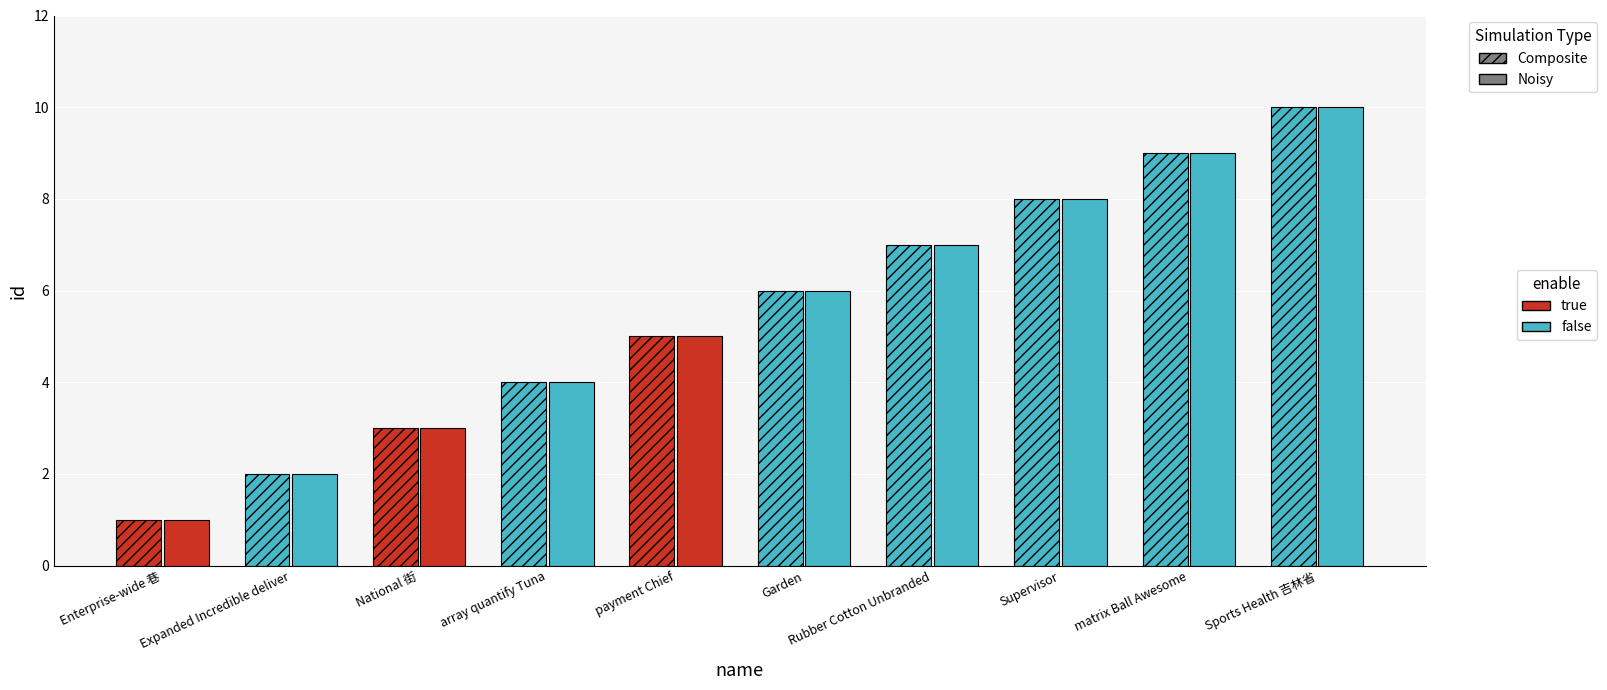

Reading left to right, list all the values displayed in this chart.

id_composite: Enterprise-wide 巷=1	Expanded Incredible deliver=2	National 街=3	array quantify Tuna=4	payment Chief=5	Garden=6	Rubber Cotton Unbranded=7	Supervisor=8	matrix Ball Awesome=9	Sports Health 吉林省=10
id_noisy: Enterprise-wide 巷=1	Expanded Incredible deliver=2	National 街=3	array quantify Tuna=4	payment Chief=5	Garden=6	Rubber Cotton Unbranded=7	Supervisor=8	matrix Ball Awesome=9	Sports Health 吉林省=10